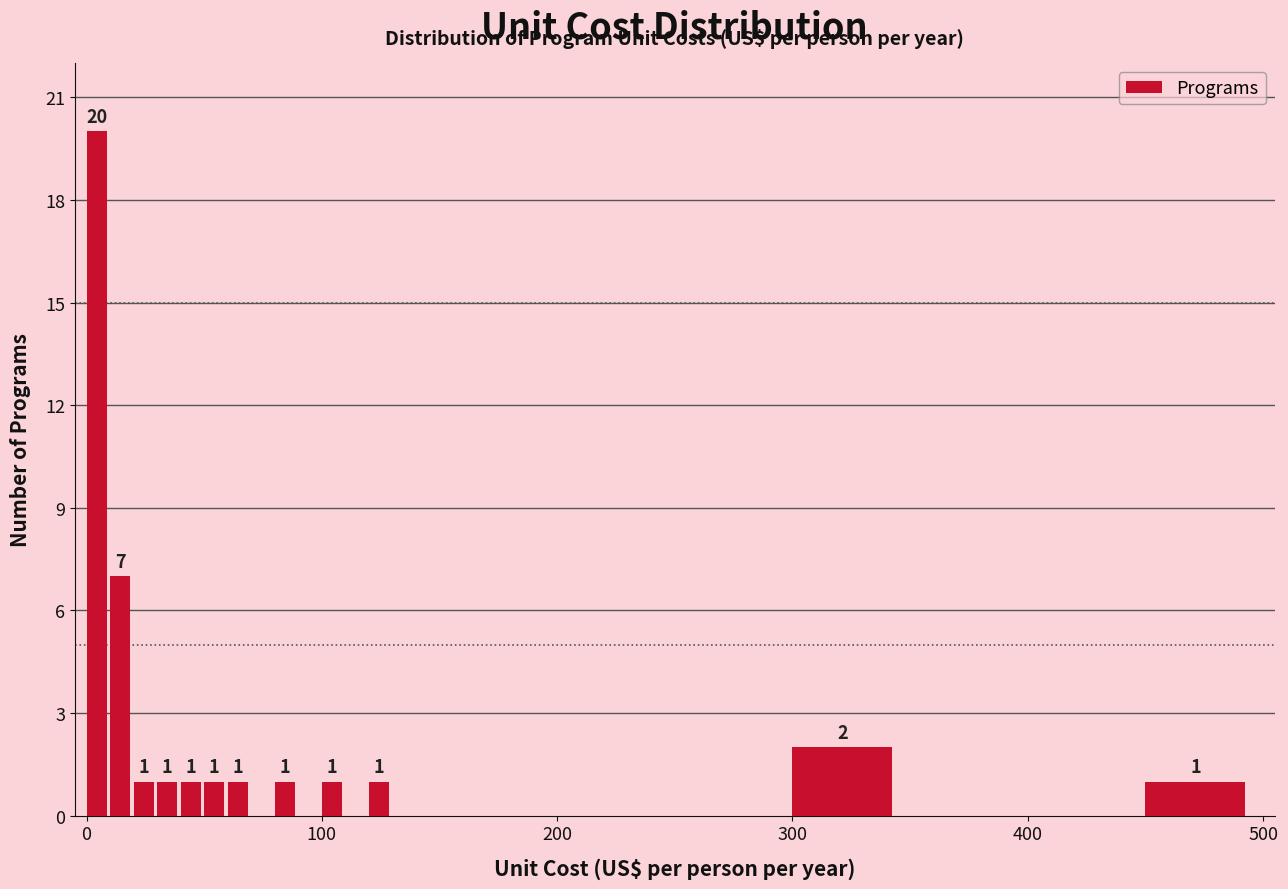

Read against the x-axis, roughly where is the centre of the tallest bar?

0